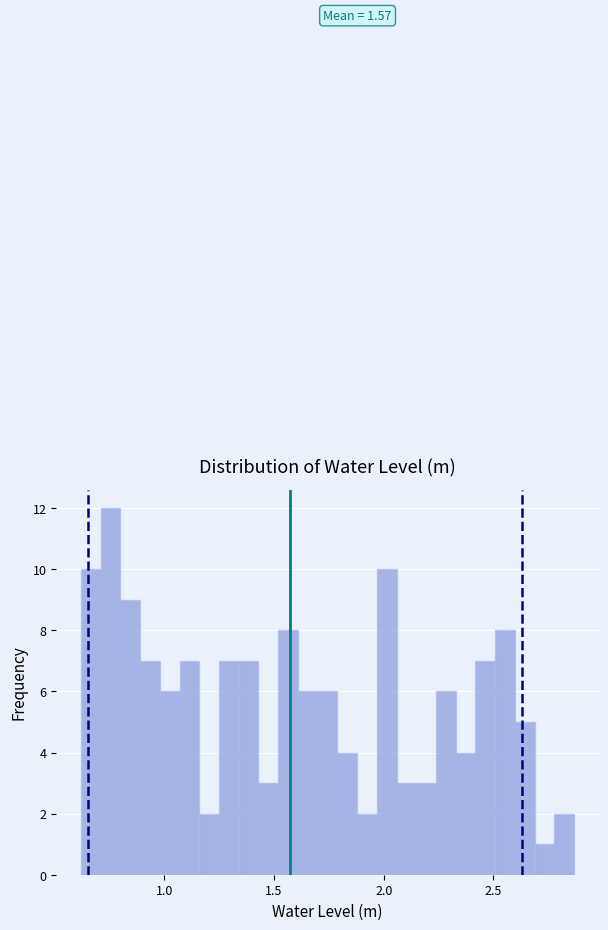

Around what value on the x-axis is the tallest bar? Give the approximate position of its centre, as read against the axis.

0.75